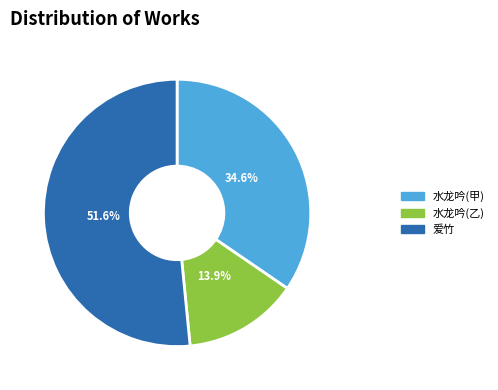

Is there any slice that represents more than half of the pie?

Yes